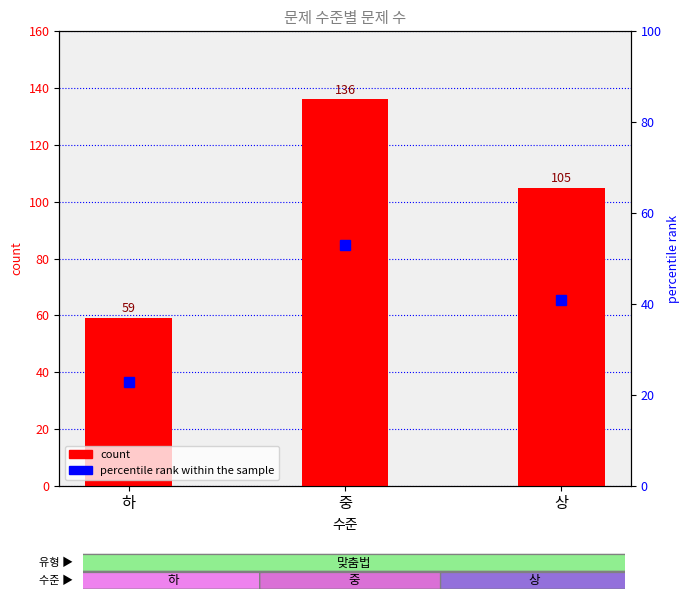

What is the sum of all percentile rank within the sample values?

116.6